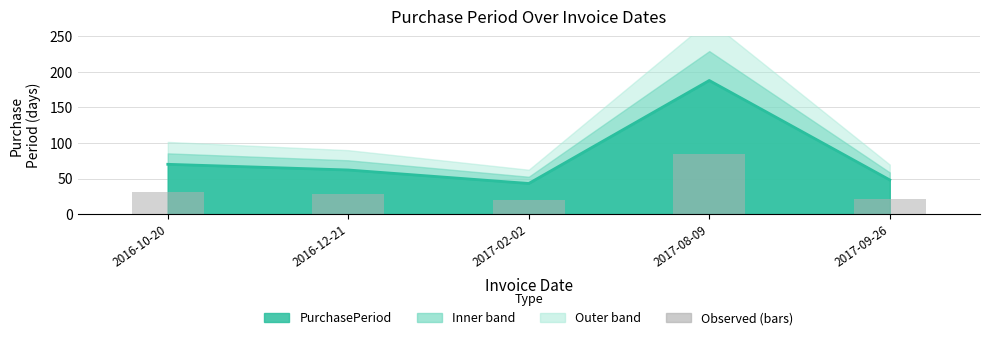

Reading right to left, what are all the values shown in this chart?

2017-09-26=21.6	2017-08-09=84.6	2017-02-02=19.4	2016-12-21=27.9	2016-10-20=31.5